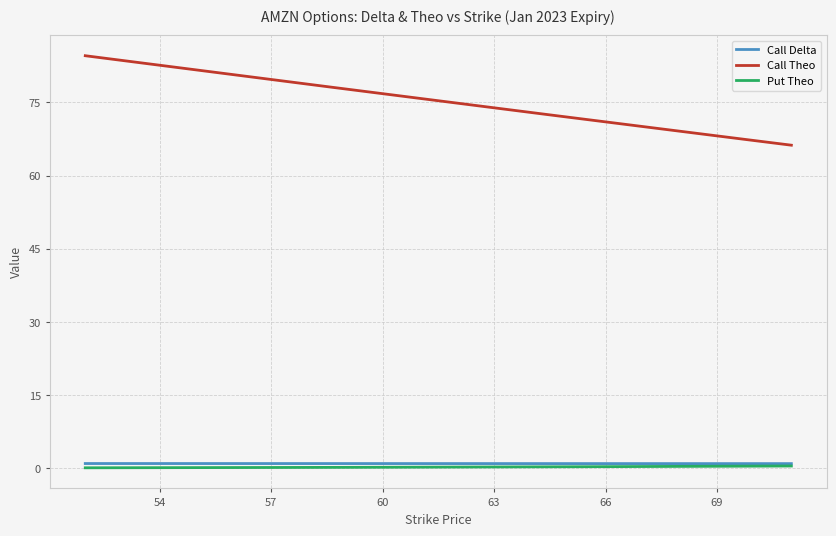

Is it true that Call Theo equals 24.6 at 58?

False